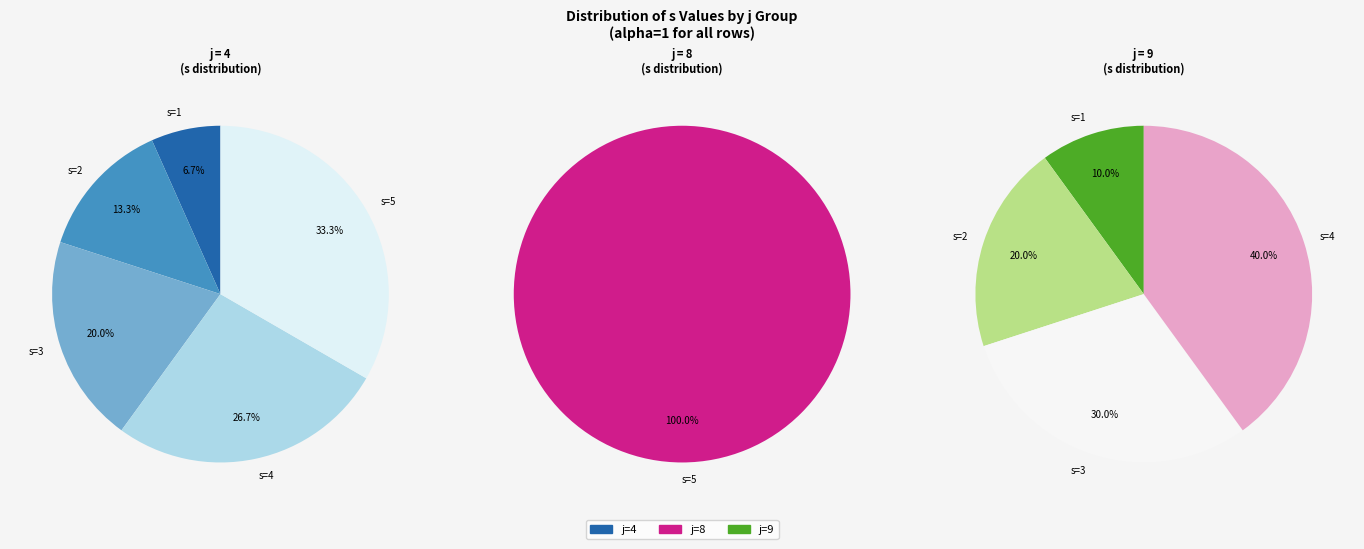

The 9 slice represents 19% of the pie. True or false?

False